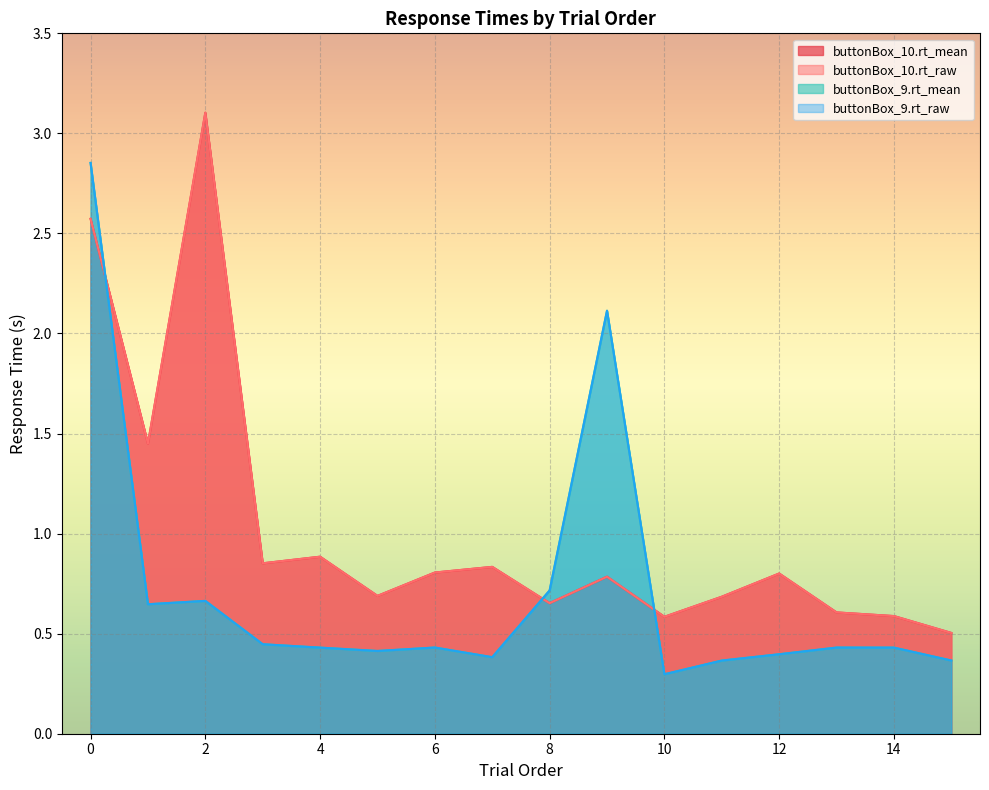

What is the value of the buttonBox_10.rt_raw point at the 10th from the left?

0.6